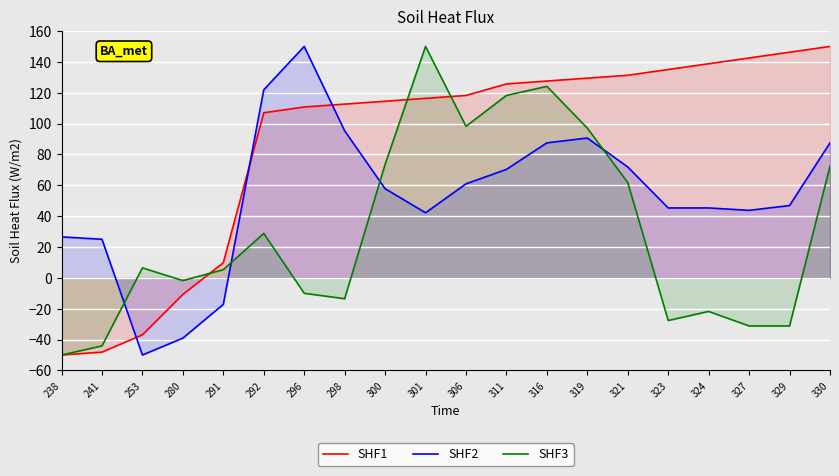

Which series changed the most between 291 and 323?

SHF1